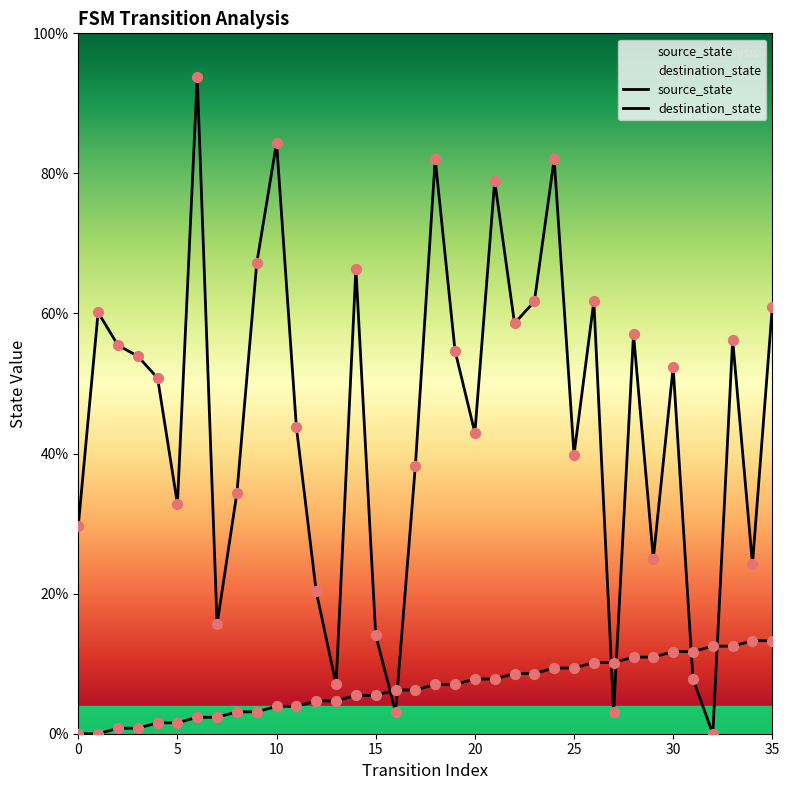

Which series reaches the maximum Y coordinate?

destination_state